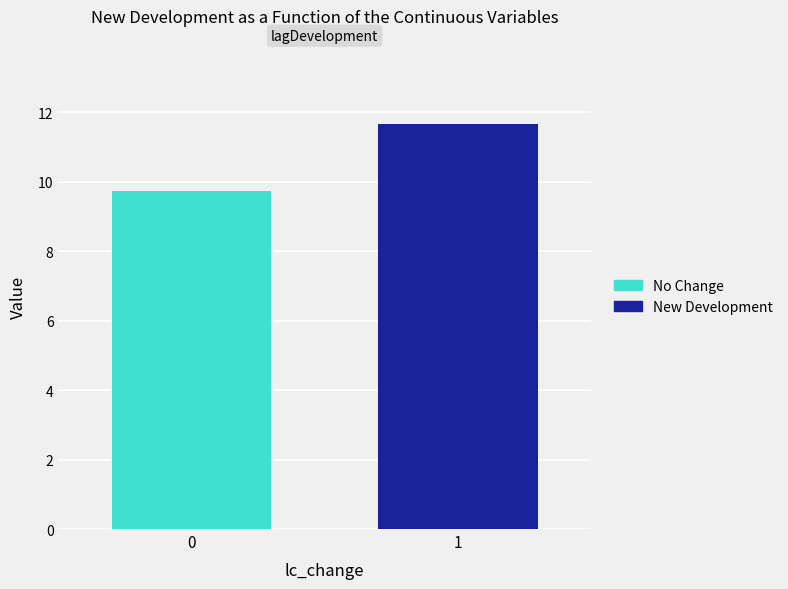

Are the bars horizontal?

No